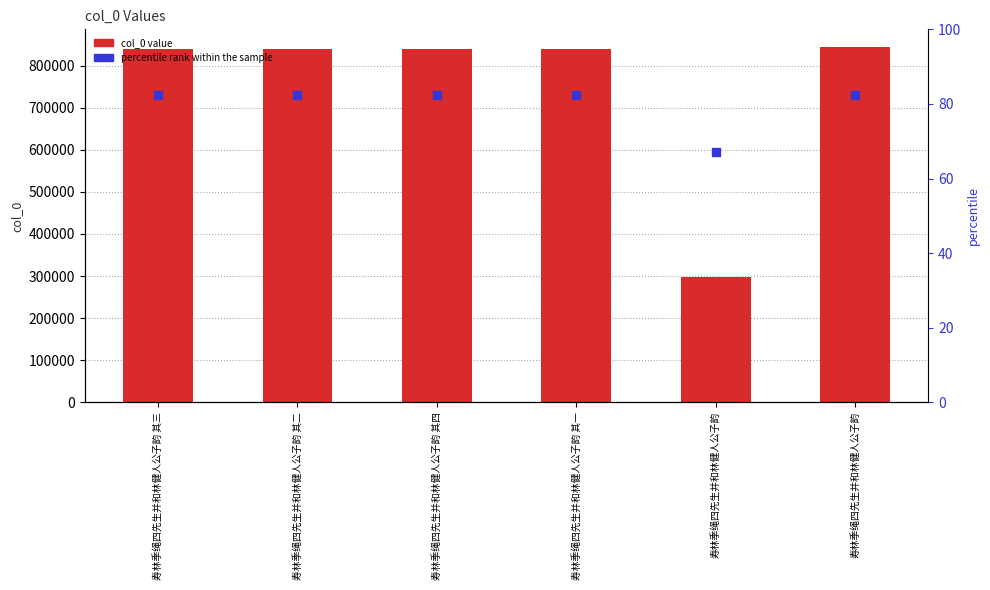

What are all the series names shown in the legend?

col_0 value, percentile rank within the sample